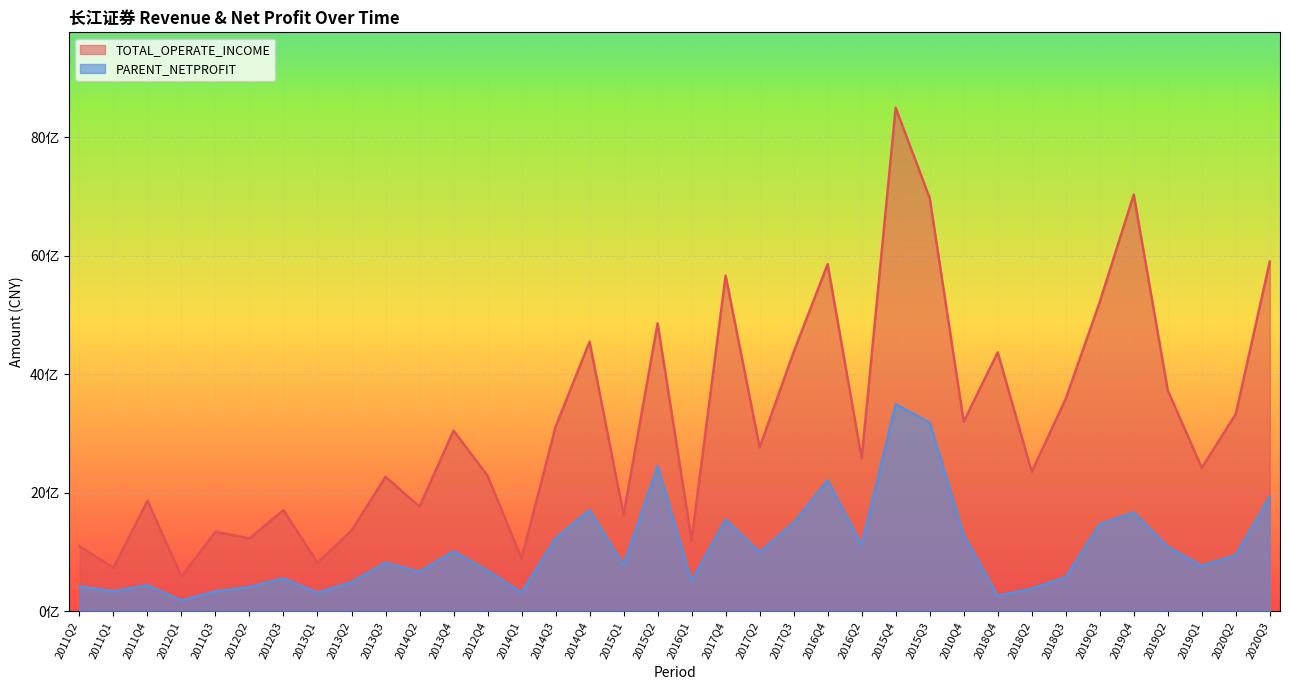

What is the sum of the TOTAL_OPERATE_INCOME values at 2014Q2 and 2013Q3?

4031711279.2